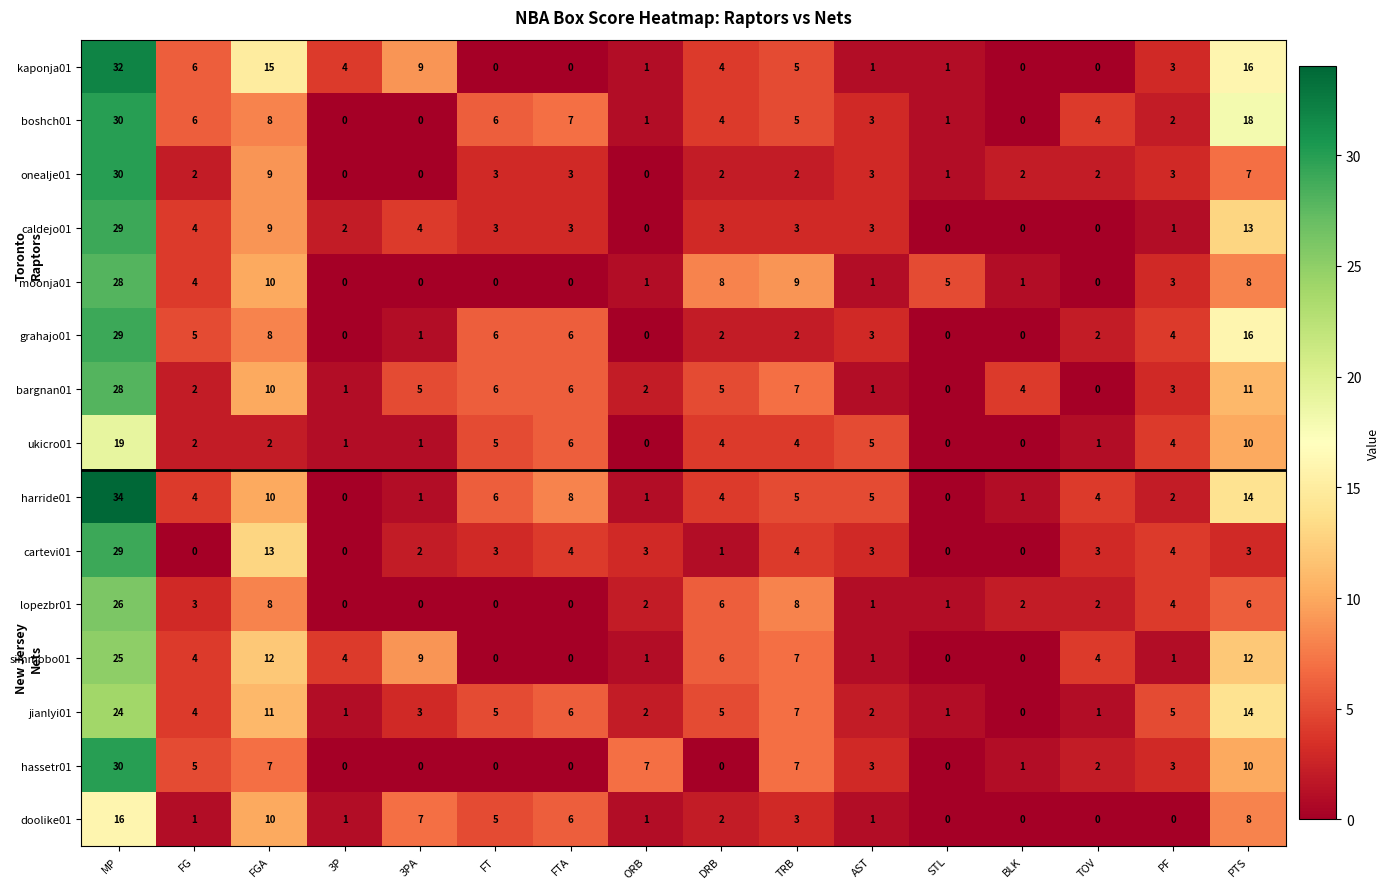

Which series has the largest range (max minus min)?

harride01